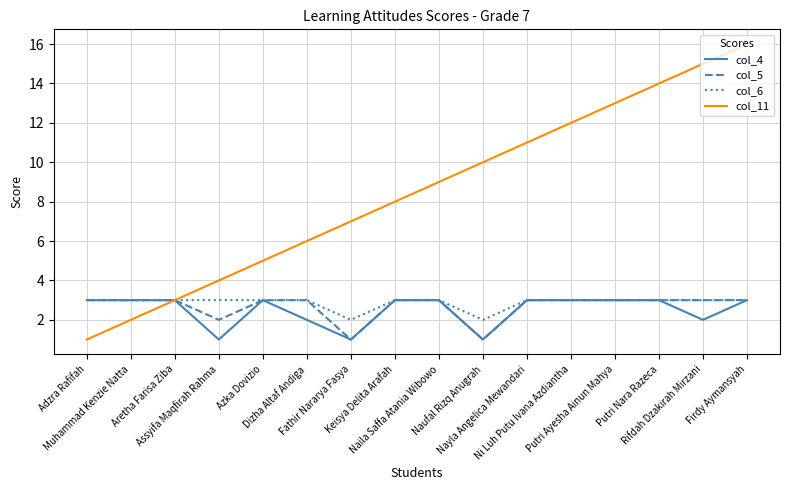

Reading right to left, transcribe all the data shown in this chart.

col_4: Firdy Aymansyah=3	Rifdah Dzakirah Mirzani=2	Putri Nara Razeca=3	Putri Ayesha Ainun Mahya=3	Ni Luh Putu Ivana Azdiantha=3	Nayla Angelica Mewandari=3	Naufal Rizq Anugrah=1	Naila Saffa Atania Wibowo=3	Keisya Delita Arafah=3	Fathir Nararya Fasya=1	Dizha Altaf Andiga=2	Azka Dovizio=3	Assyifa Maqfirah Rahma=1	Aretha Farisa Ziba=3	Muhammad Kenzie Natta=3	Adzra Rafifah=3
col_5: Firdy Aymansyah=3	Rifdah Dzakirah Mirzani=3	Putri Nara Razeca=3	Putri Ayesha Ainun Mahya=3	Ni Luh Putu Ivana Azdiantha=3	Nayla Angelica Mewandari=3	Naufal Rizq Anugrah=1	Naila Saffa Atania Wibowo=3	Keisya Delita Arafah=3	Fathir Nararya Fasya=1	Dizha Altaf Andiga=3	Azka Dovizio=3	Assyifa Maqfirah Rahma=2	Aretha Farisa Ziba=3	Muhammad Kenzie Natta=3	Adzra Rafifah=3
col_6: Firdy Aymansyah=3	Rifdah Dzakirah Mirzani=3	Putri Nara Razeca=3	Putri Ayesha Ainun Mahya=3	Ni Luh Putu Ivana Azdiantha=3	Nayla Angelica Mewandari=3	Naufal Rizq Anugrah=2	Naila Saffa Atania Wibowo=3	Keisya Delita Arafah=3	Fathir Nararya Fasya=2	Dizha Altaf Andiga=3	Azka Dovizio=3	Assyifa Maqfirah Rahma=3	Aretha Farisa Ziba=3	Muhammad Kenzie Natta=3	Adzra Rafifah=3
col_11: Firdy Aymansyah=16	Rifdah Dzakirah Mirzani=15	Putri Nara Razeca=14	Putri Ayesha Ainun Mahya=13	Ni Luh Putu Ivana Azdiantha=12	Nayla Angelica Mewandari=11	Naufal Rizq Anugrah=10	Naila Saffa Atania Wibowo=9	Keisya Delita Arafah=8	Fathir Nararya Fasya=7	Dizha Altaf Andiga=6	Azka Dovizio=5	Assyifa Maqfirah Rahma=4	Aretha Farisa Ziba=3	Muhammad Kenzie Natta=2	Adzra Rafifah=1